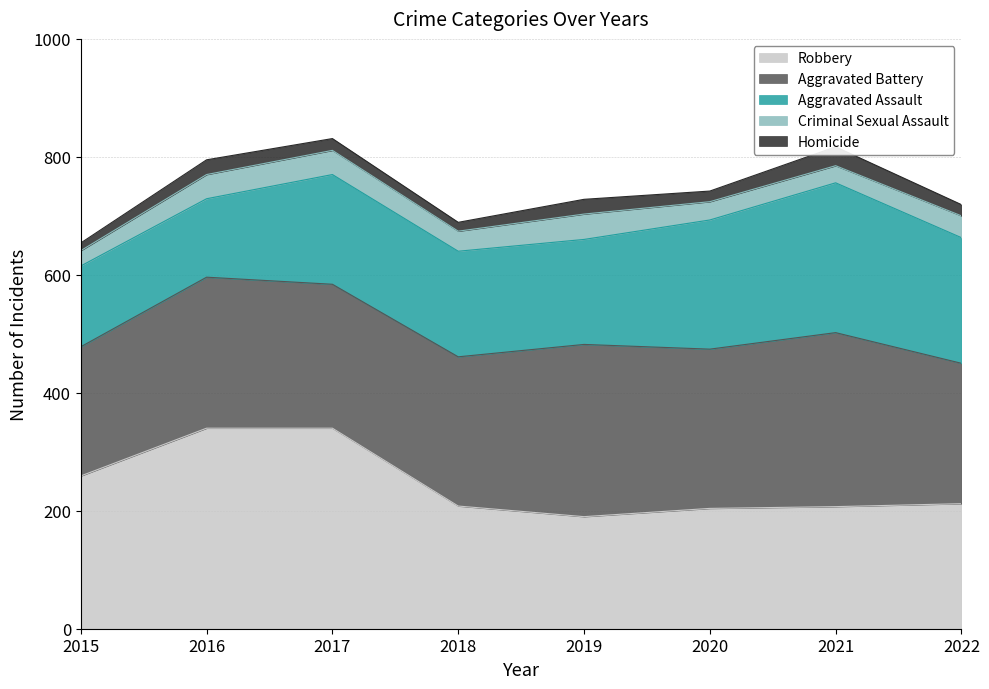

How many lines are shown in the chart?

5